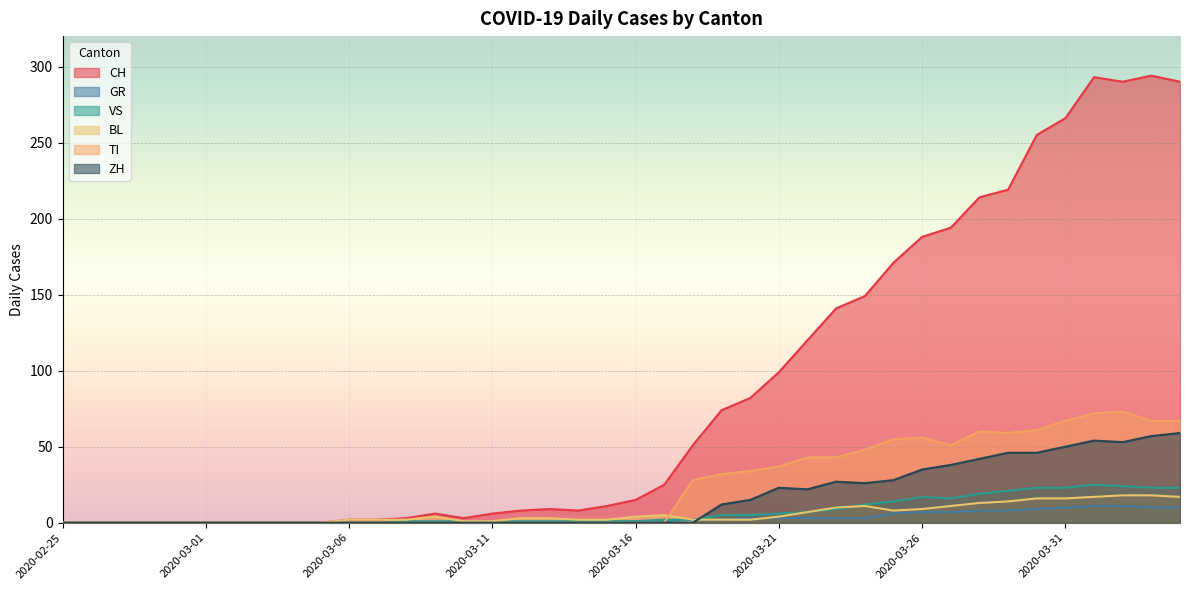

What are all the series names shown in the legend?

CH, GR, VS, BL, TI, ZH